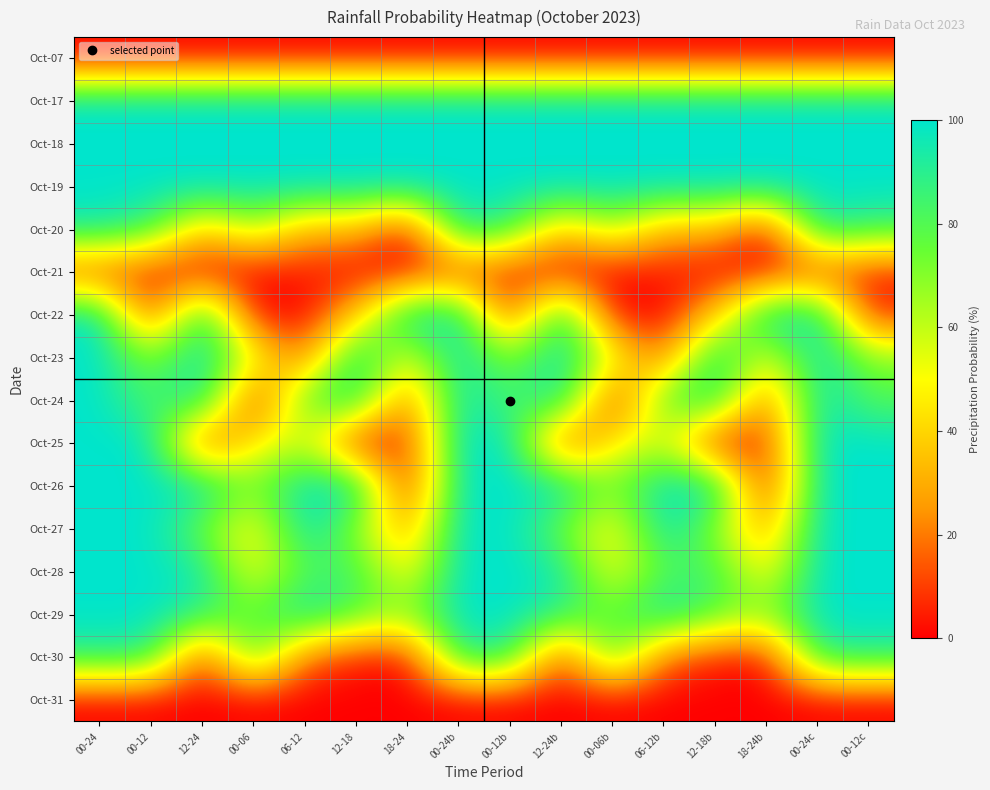

Reading left to right, extract all data points from this chart.

Oct-07: 00-24=0	00-12=0	12-24=0	00-06=0	06-12=0	12-18=0	18-24=0	00-24b=0	00-12b=0	12-24b=0	00-06b=0	06-12b=0	12-18b=0	18-24b=0	00-24c=0	00-12c=0
Oct-17: 00-24=100	00-12=100	12-24=100	00-06=100	06-12=100	12-18=100	18-24=100	00-24b=100	00-12b=100	12-24b=100	00-06b=100	06-12b=100	12-18b=100	18-24b=100	00-24c=100	00-12c=100
Oct-18: 00-24=100	00-12=100	12-24=100	00-06=100	06-12=100	12-18=100	18-24=100	00-24b=100	00-12b=100	12-24b=100	00-06b=100	06-12b=100	12-18b=100	18-24b=100	00-24c=100	00-12c=100
Oct-19: 00-24=100	00-12=100	12-24=100	00-06=100	06-12=100	12-18=100	18-24=100	00-24b=100	00-12b=100	12-24b=100	00-06b=100	06-12b=100	12-18b=100	18-24b=100	00-24c=100	00-12c=100
Oct-20: 00-24=95	00-12=85	12-24=35	00-06=65	06-12=30	12-18=35	18-24=0	00-24b=95	00-12b=85	12-24b=35	00-06b=65	06-12b=30	12-18b=35	18-24b=0	00-24c=95	00-12c=85
Oct-21: 00-24=10	00-12=5	12-24=0	00-06=0	06-12=5	12-18=0	18-24=0	00-24b=10	00-12b=5	12-24b=0	00-06b=0	06-12b=5	12-18b=0	18-24b=0	00-24c=10	00-12c=5
Oct-22: 00-24=100	00-12=5	12-24=100	00-06=0	06-12=0	12-18=35	18-24=100	00-24b=100	00-12b=5	12-24b=100	00-06b=0	06-12b=0	12-18b=35	18-24b=100	00-24c=100	00-12c=5
Oct-23: 00-24=100	00-12=70	12-24=100	00-06=55	06-12=15	12-18=100	18-24=50	00-24b=100	00-12b=70	12-24b=100	00-06b=55	06-12b=15	12-18b=100	18-24b=50	00-24c=100	00-12c=70
Oct-24: 00-24=100	00-12=80	12-24=100	00-06=0	06-12=80	12-18=95	18-24=15	00-24b=100	00-12b=80	12-24b=100	00-06b=0	06-12b=80	12-18b=95	18-24b=15	00-24c=100	00-12c=80
Oct-25: 00-24=100	00-12=100	12-24=5	00-06=45	06-12=60	12-18=0	18-24=5	00-24b=100	00-12b=100	12-24b=5	00-06b=45	06-12b=60	12-18b=0	18-24b=5	00-24c=100	00-12c=100
Oct-26: 00-24=100	00-12=100	12-24=100	00-06=70	06-12=100	12-18=100	18-24=0	00-24b=100	00-12b=100	12-24b=100	00-06b=70	06-12b=100	12-18b=100	18-24b=0	00-24c=100	00-12c=100
Oct-27: 00-24=100	00-12=100	12-24=75	00-06=45	06-12=100	12-18=70	18-24=25	00-24b=100	00-12b=100	12-24b=75	00-06b=45	06-12b=100	12-18b=70	18-24b=25	00-24c=100	00-12c=100
Oct-28: 00-24=100	00-12=100	12-24=95	00-06=50	06-12=80	12-18=85	18-24=45	00-24b=100	00-12b=100	12-24b=95	00-06b=50	06-12b=80	12-18b=85	18-24b=45	00-24c=100	00-12c=100
Oct-29: 00-24=100	00-12=100	12-24=90	00-06=75	06-12=100	12-18=80	18-24=70	00-24b=100	00-12b=100	12-24b=90	00-06b=75	06-12b=100	12-18b=80	18-24b=70	00-24c=100	00-12c=100
Oct-30: 00-24=90	00-12=90	12-24=5	00-06=85	06-12=15	12-18=5	18-24=0	00-24b=90	00-12b=90	12-24b=5	00-06b=85	06-12b=15	12-18b=5	18-24b=0	00-24c=90	00-12c=90
Oct-31: 00-24=0	00-12=0	12-24=0	00-06=0	06-12=0	12-18=0	18-24=0	00-24b=0	00-12b=0	12-24b=0	00-06b=0	06-12b=0	12-18b=0	18-24b=0	00-24c=0	00-12c=0